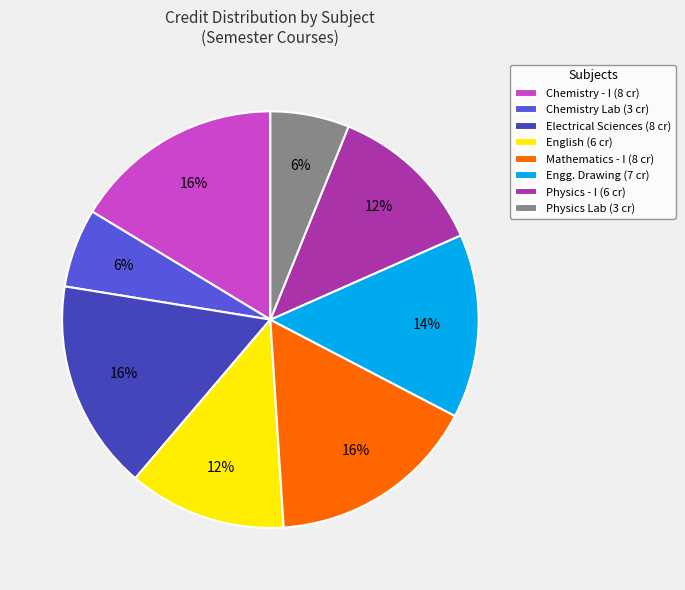

How many slices are in this pie chart?

8